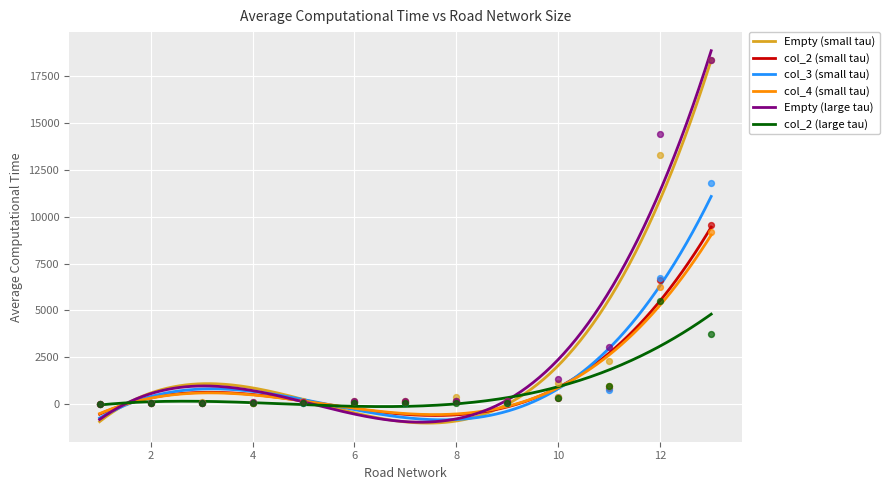

Which series contains the lowest Y value?

col_2 (large tau)